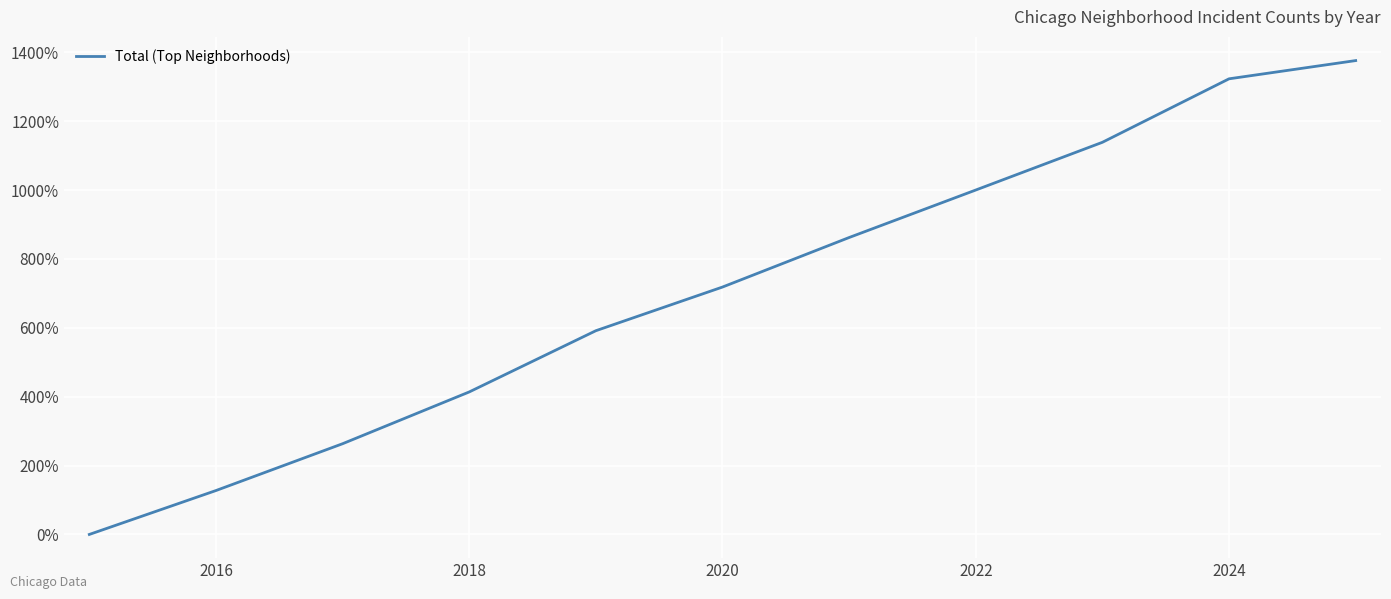

What is the greatest value displayed?

1375.8